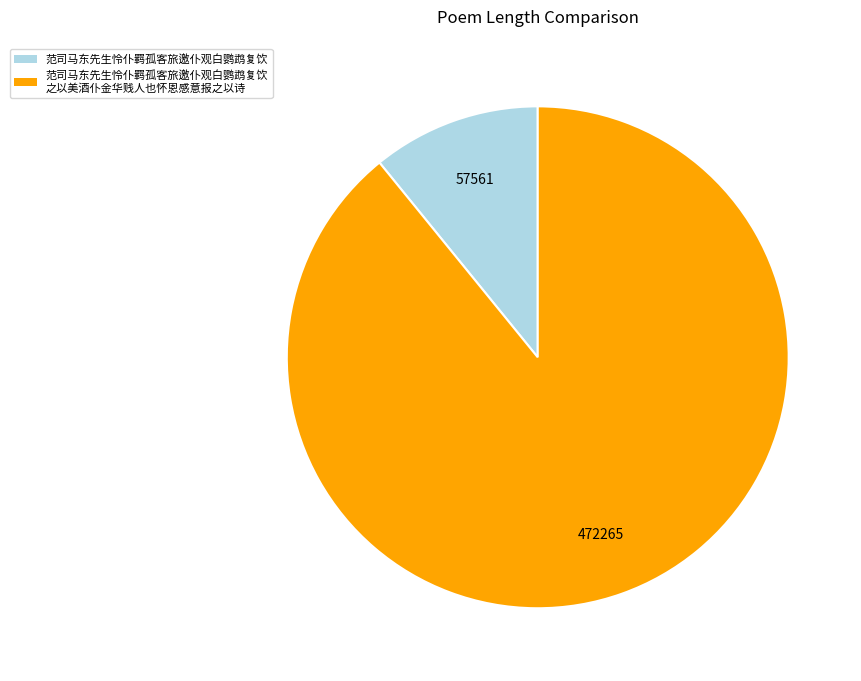

Is it true that 范司马东先生怜仆羁孤客旅邀仆观白鹦鹉复饮 之以美酒仆金华贱人也怀恩感意报之以诗 is 82% of the pie?

False